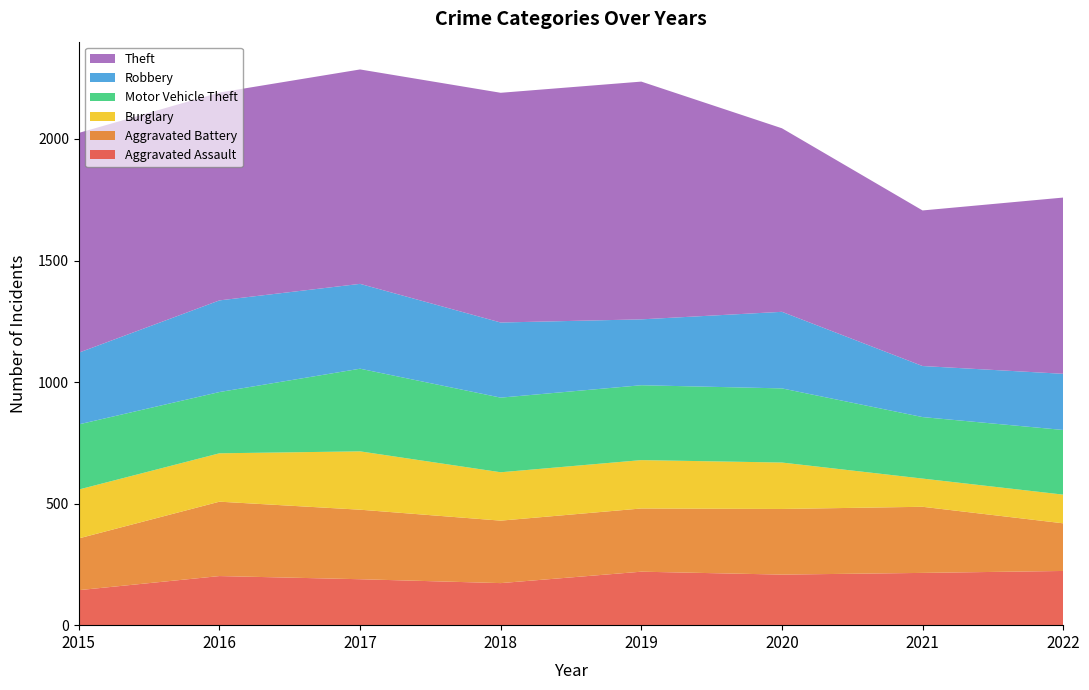

Reading left to right, what are all the values shown in this chart?

Aggravated Assault: 144	202	189	173	220	208	215	223
Aggravated Battery: 213	306	286	257	260	270	272	196
Burglary: 201	199	240	199	199	191	116	118
Motor Vehicle Theft: 268	252	340	307	308	305	253	266
Robbery: 295	377	349	309	271	315	210	231
Theft: 904	855	882	945	978	755	640	725